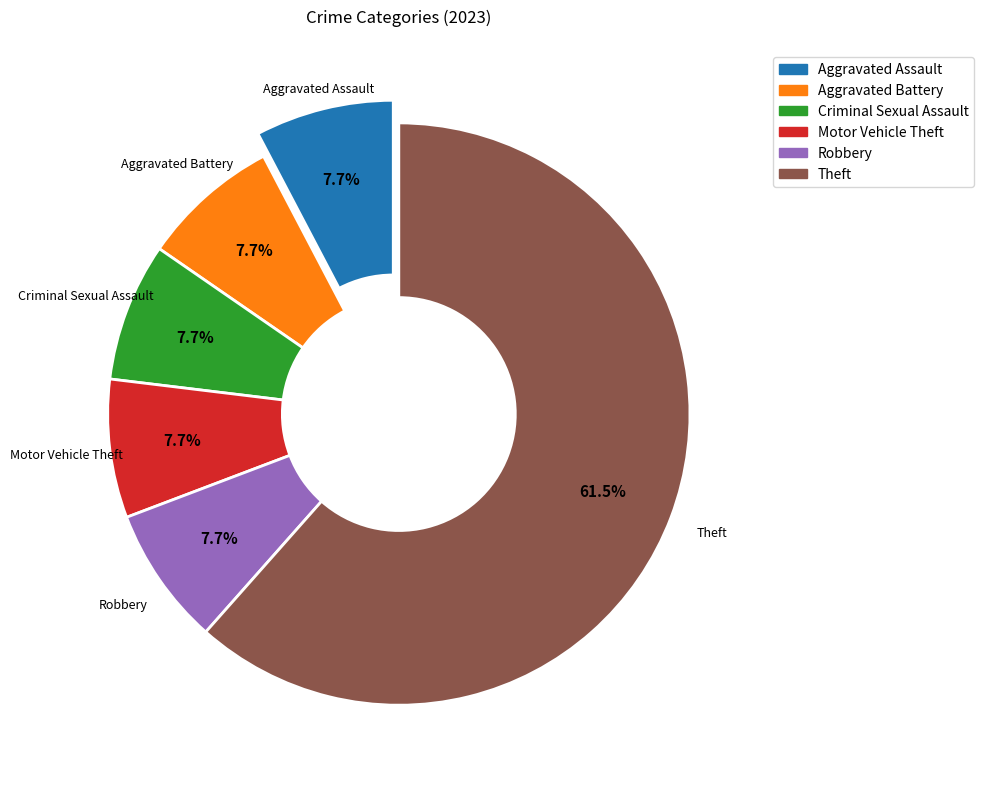

To the nearest percent, what percentage of the pie is Aggravated Assault?

8%